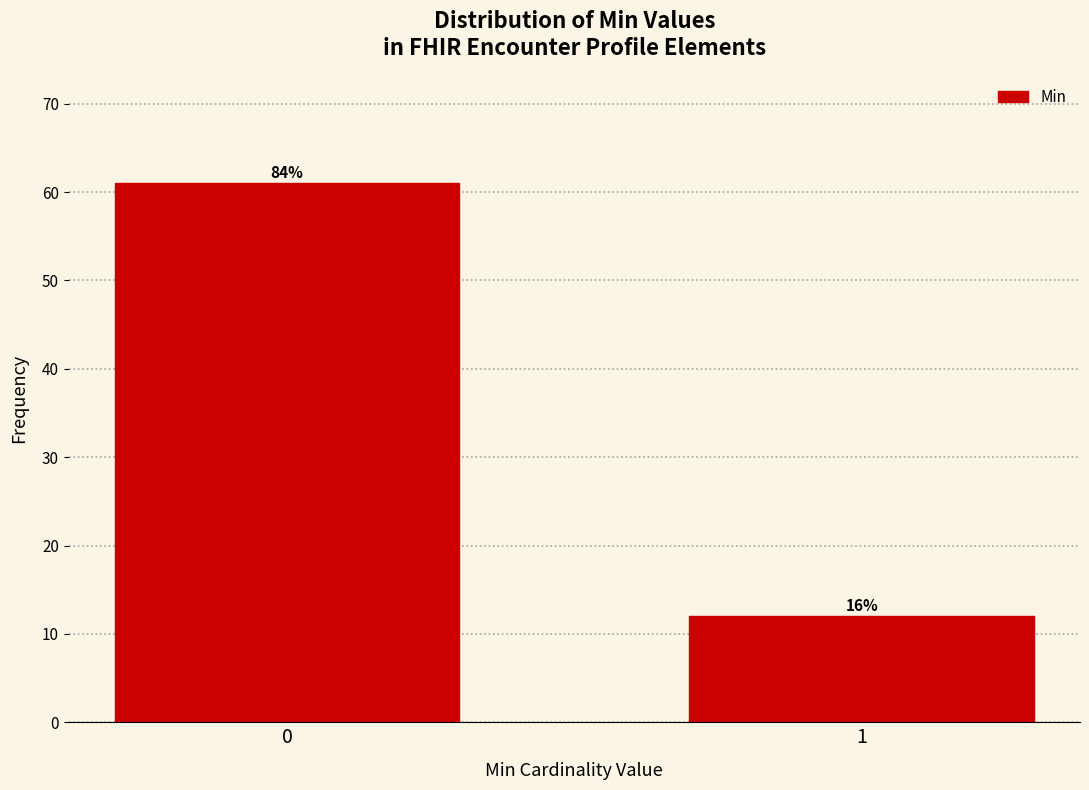

How many bars are there in total?

2